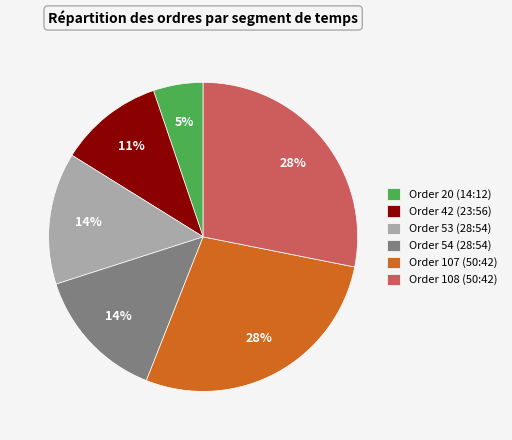

Count the number of slices in the pie.

6